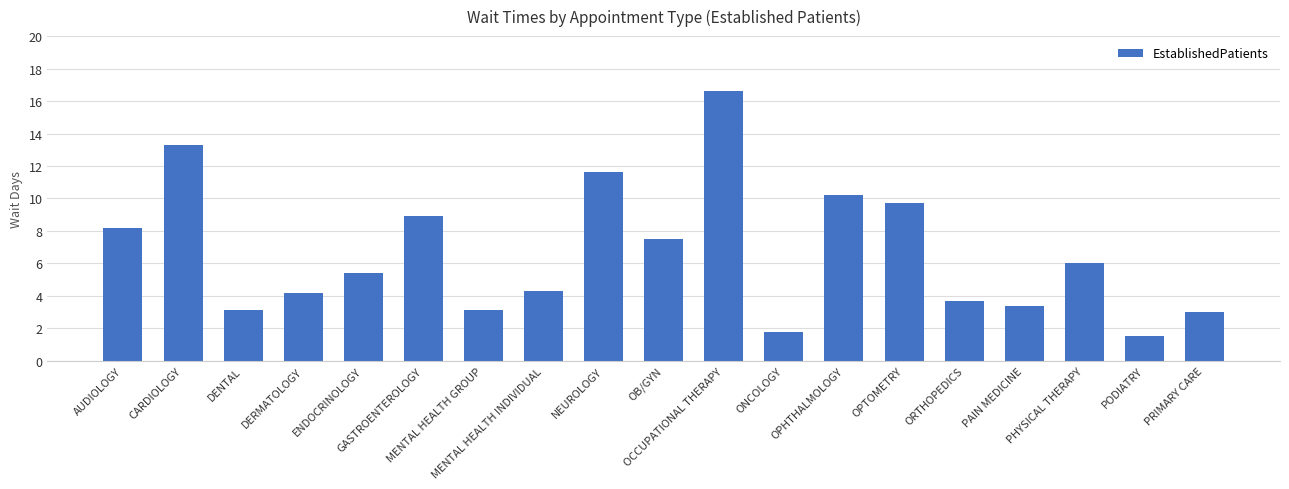

What is the difference between the maximum and minimum values?

15.1